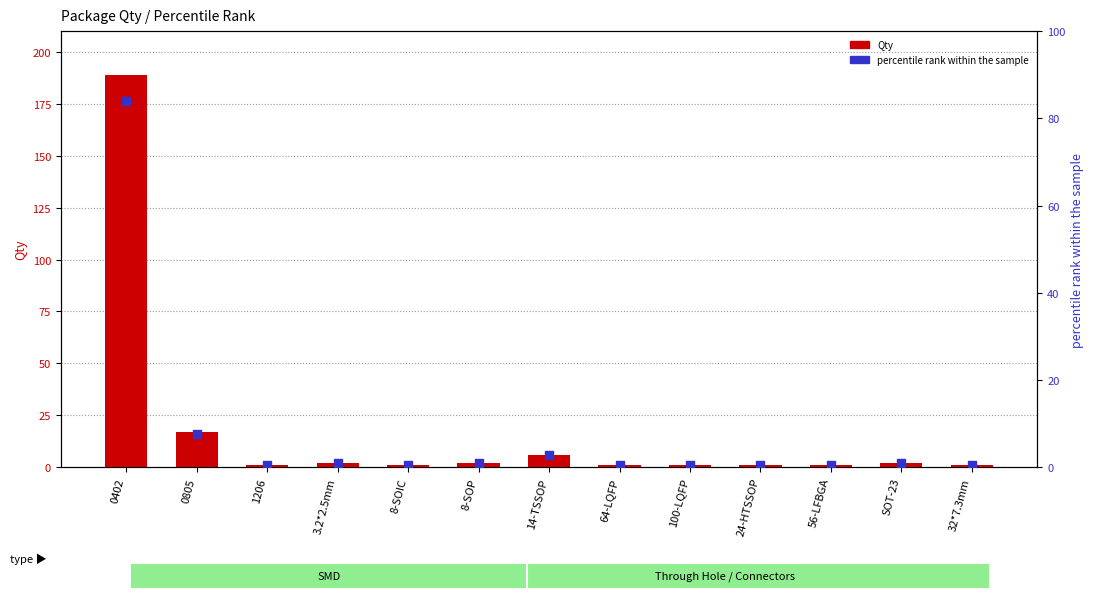

At which category is the sum across all series the highest?

0402